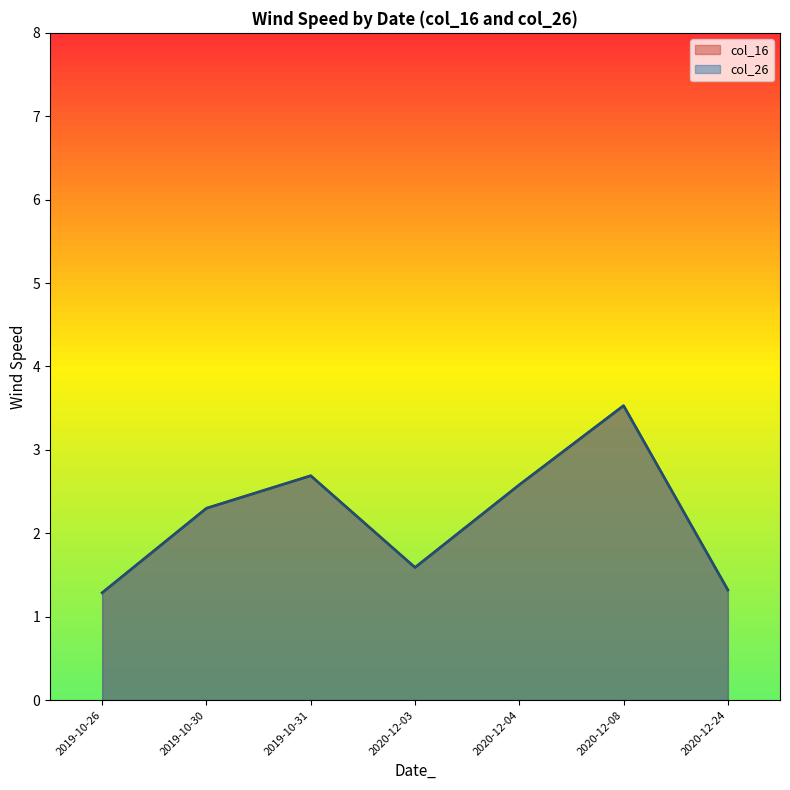

Does the chart display data point markers on the line(s)?

No